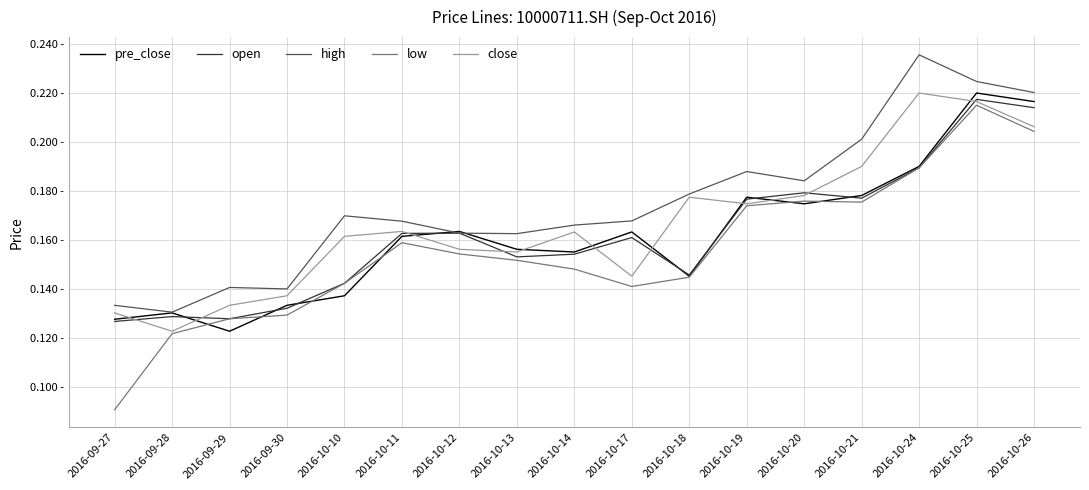

What value does the open series have at 2016-10-25?

0.2